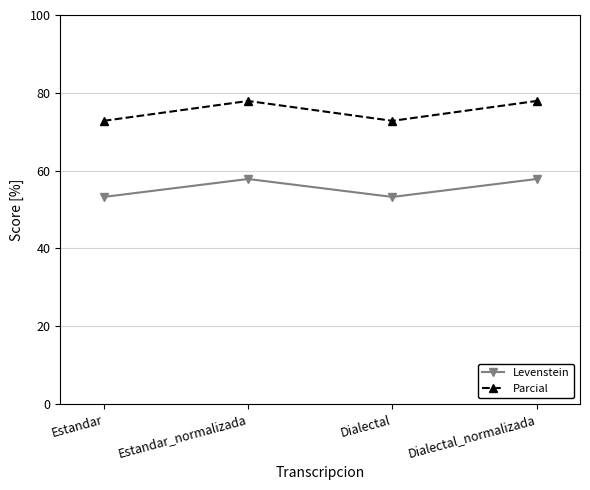

What is the value of the Parcial point at the 2nd from the left?

77.9